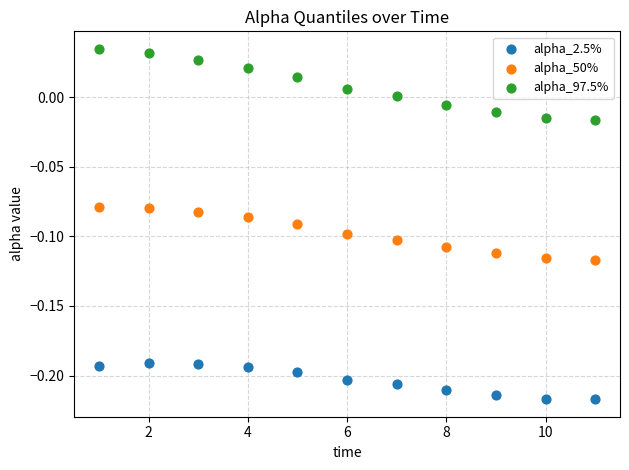

Which series has the widest spread of Y values?

alpha_97.5%